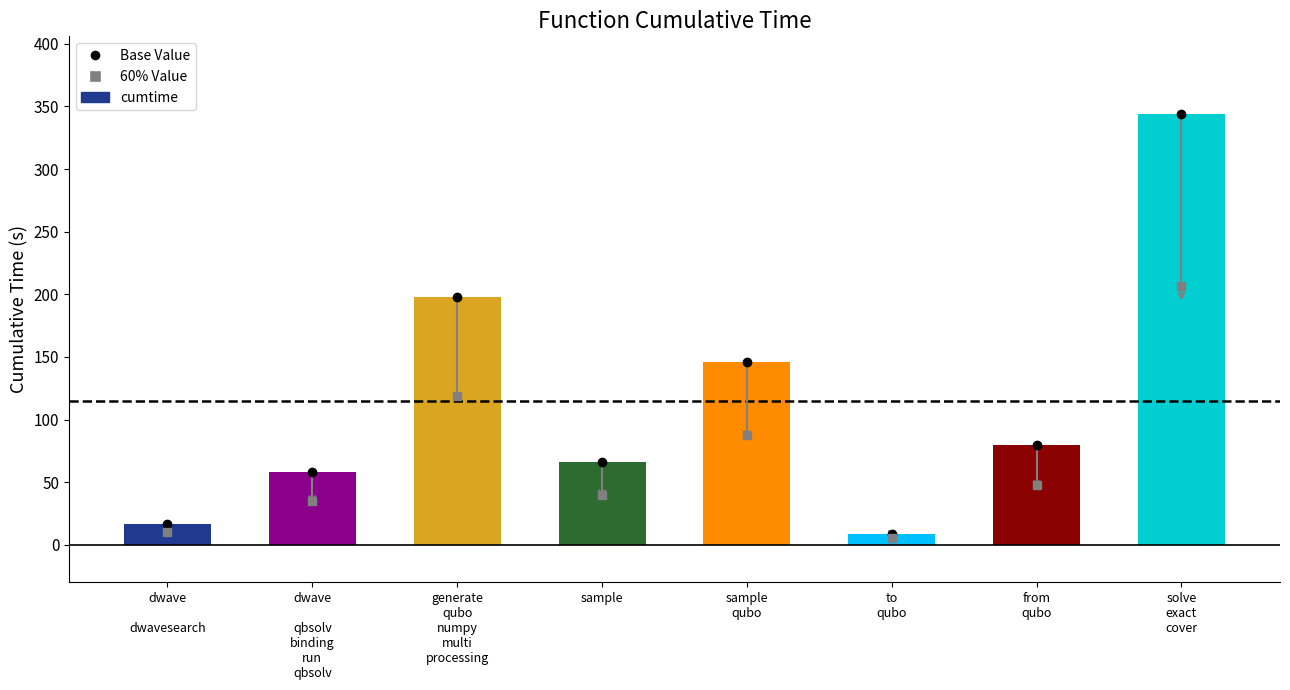

What is the sum of the values at solve
exact
cover and to
qubo?

352.4